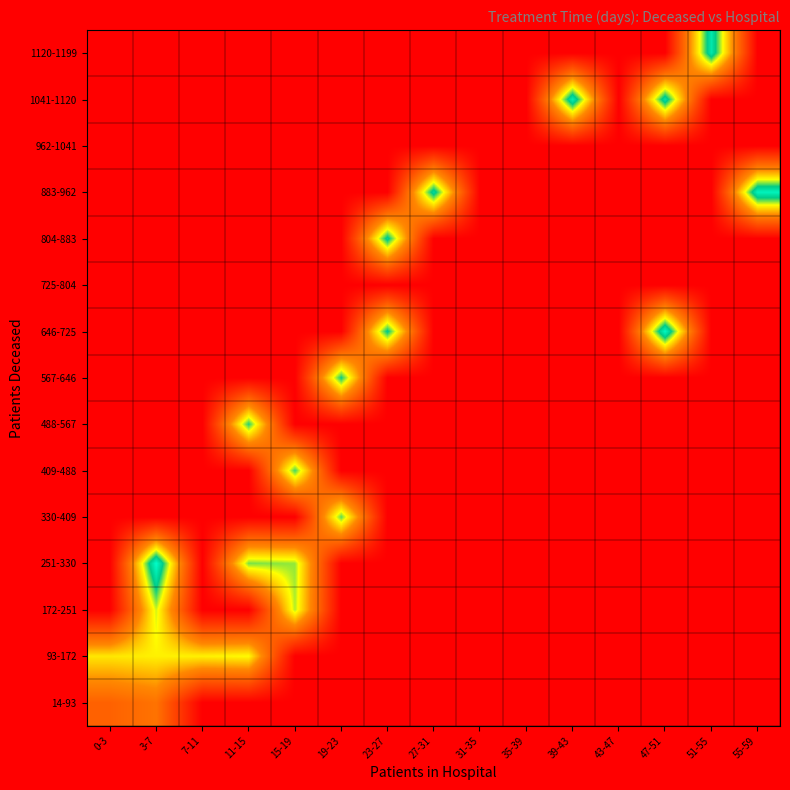

At how many categories does at least one series exceed 48?

15